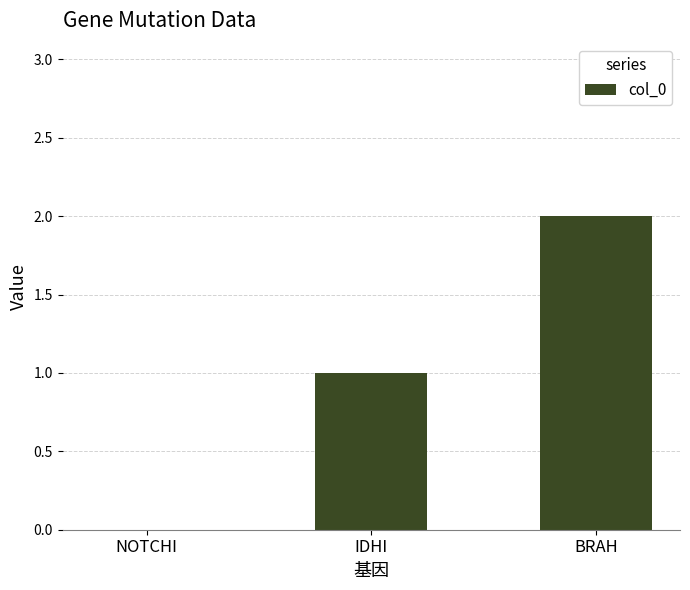

What is the sum of all values?

3